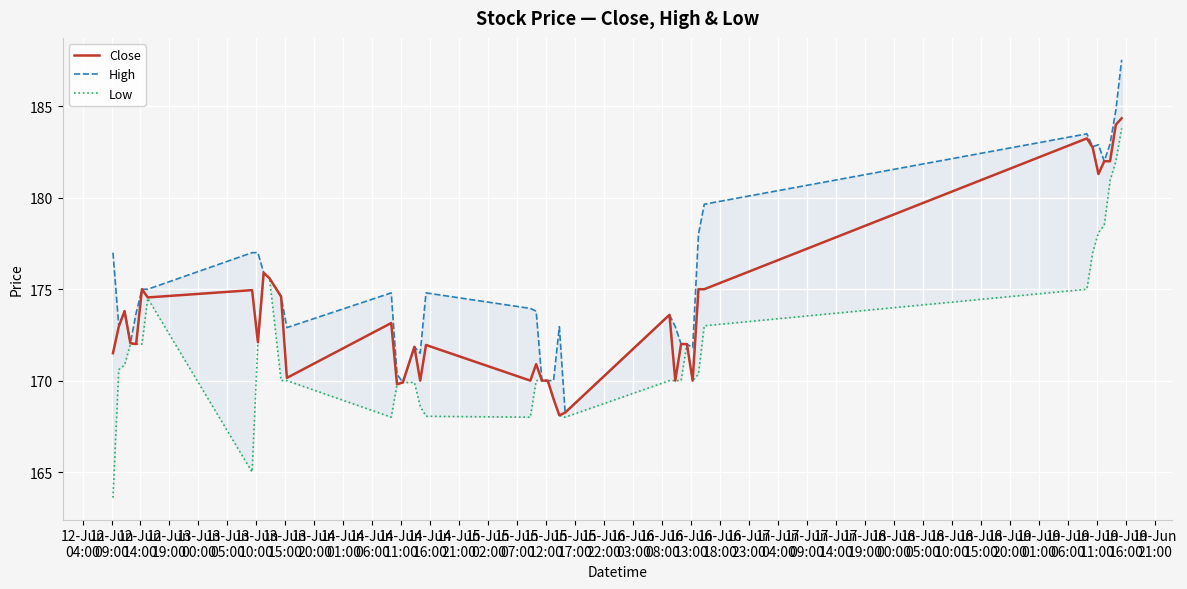

What is the highest value of the Close series?

184.4